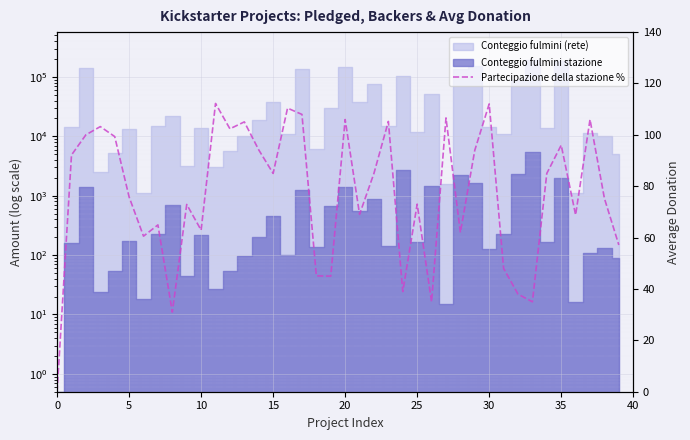

What is the difference between the second highest and minimum values?

112.0